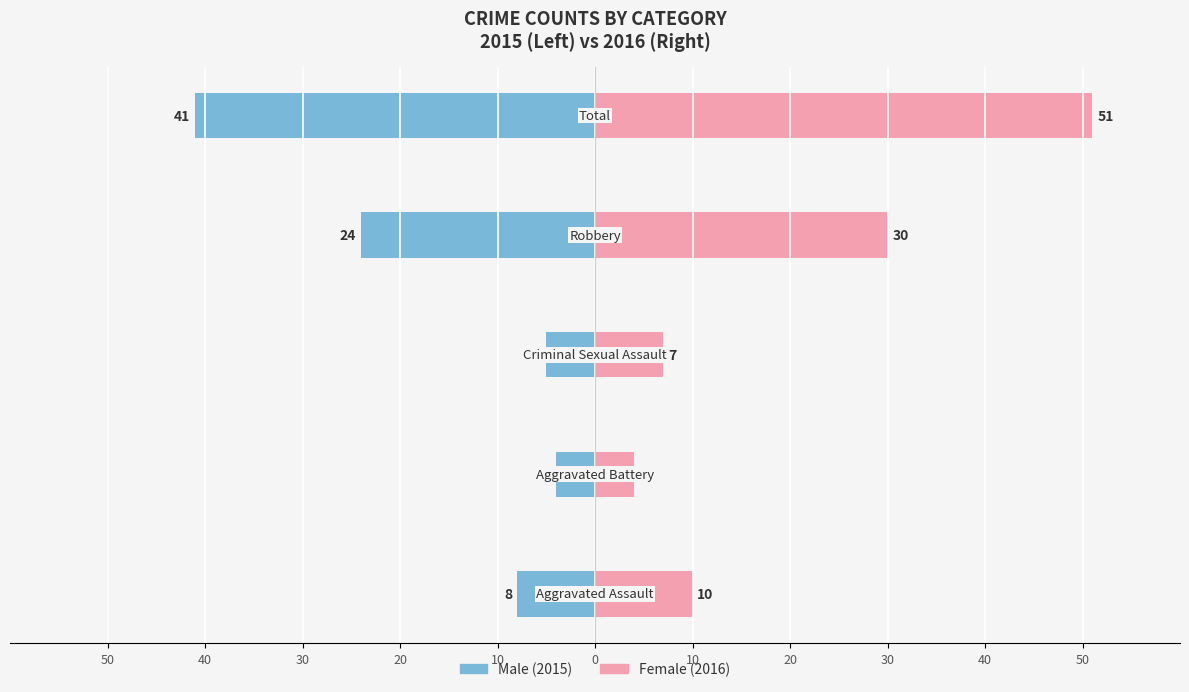

The Female (2016) series shows 4 at 50. True or false?

False